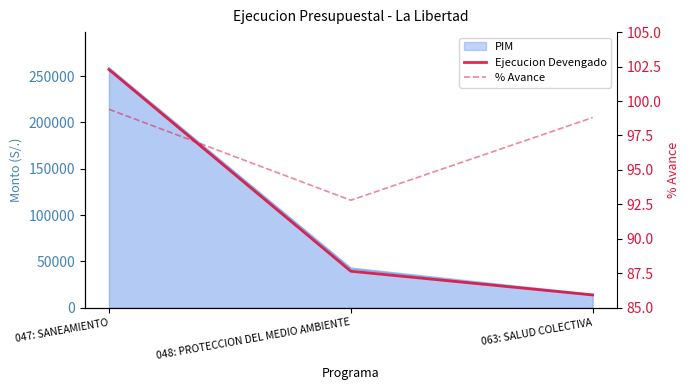

What is the total value across all series at 048: PROTECCION DEL MEDIO AMBIENTE?

39516.8